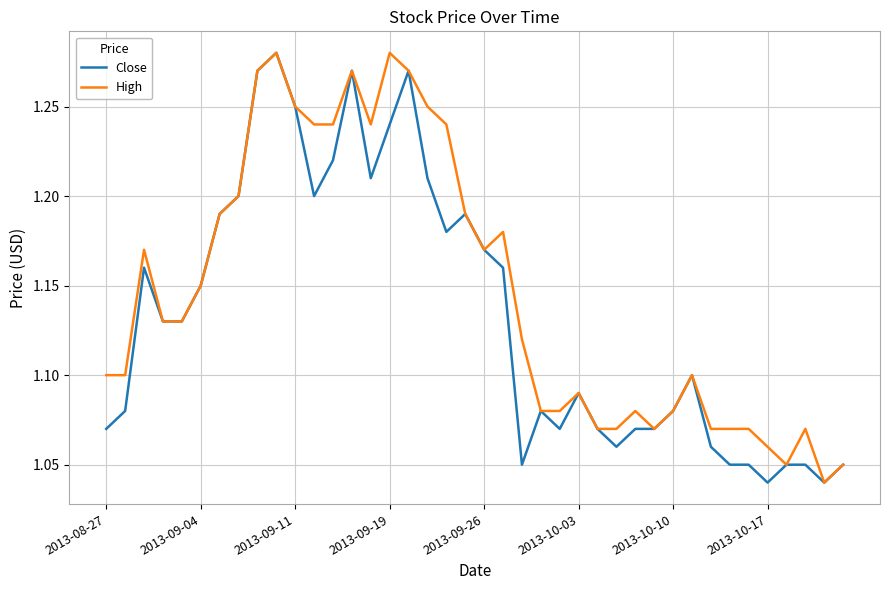

Which series has the largest total across all categories?

High